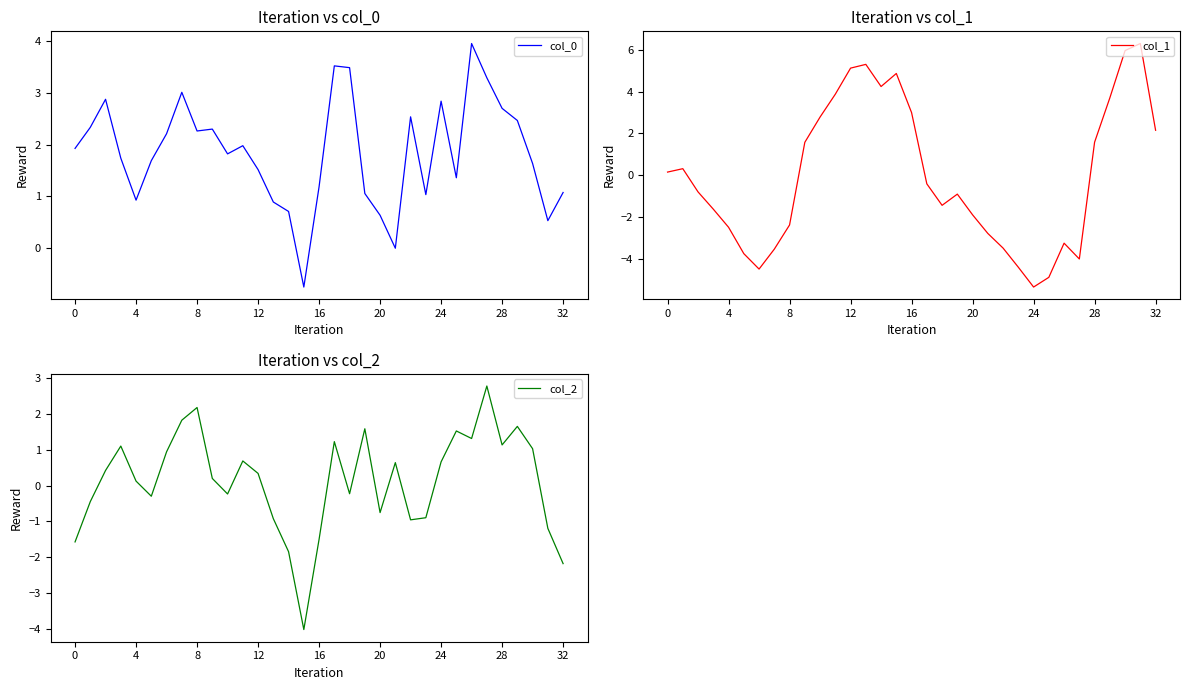

What is the lowest value of the col_1 series?

-5.4